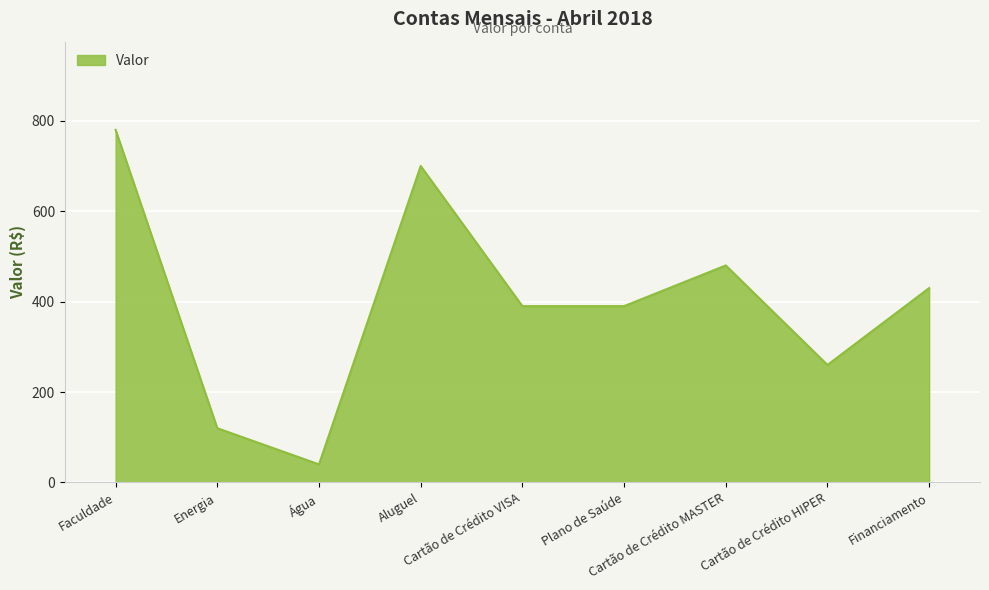

What is the change in value from Faculdade to Cartão de Crédito VISA?

-390